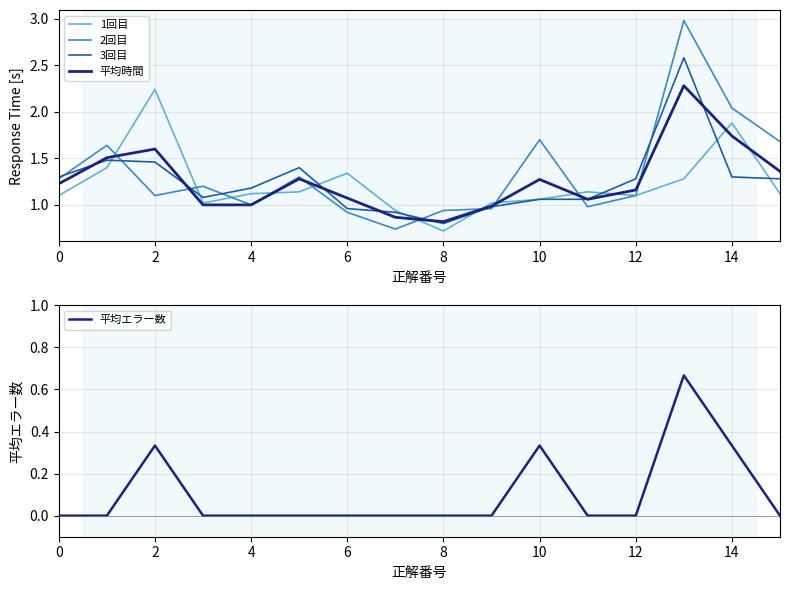

What is the maximum value for 平均時間?

2.3